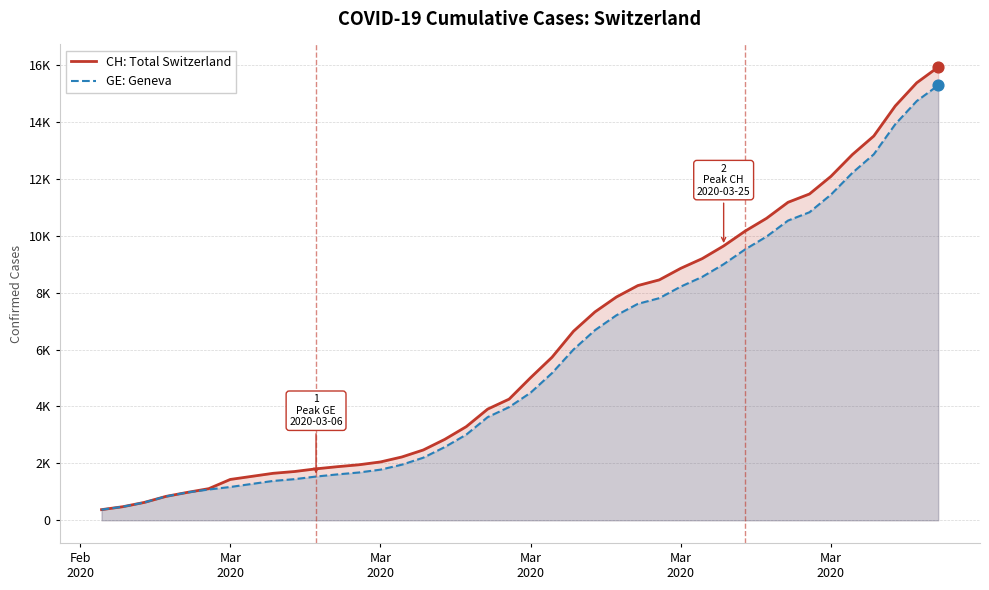

Which series has the widest spread of Y values?

CH: Total Switzerland